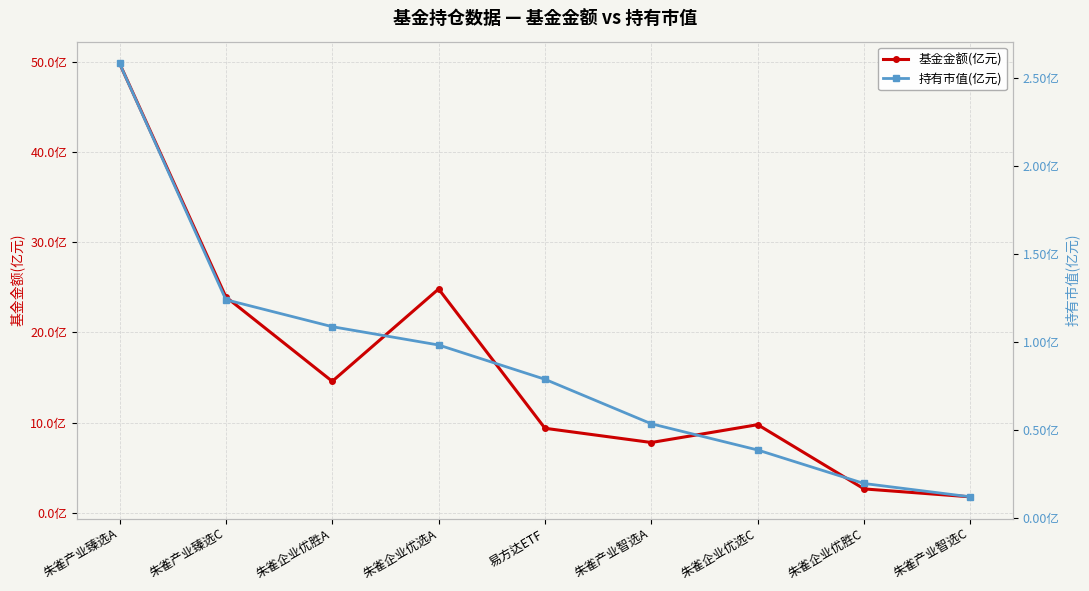

What is the label of the 7th point from the right?

朱雀企业优胜A